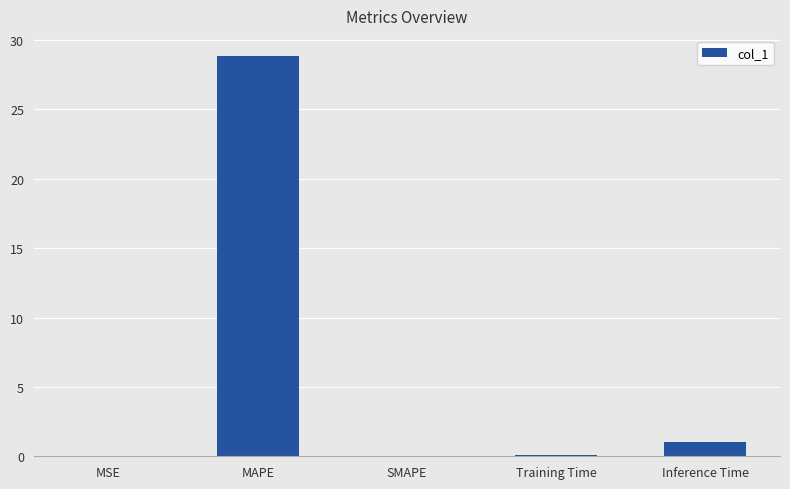

Read the value at Inference Time.

1.0